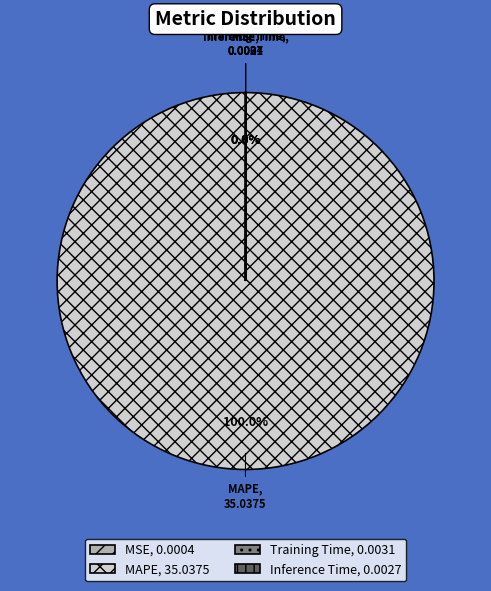

Is MAPE the majority of the pie?

Yes